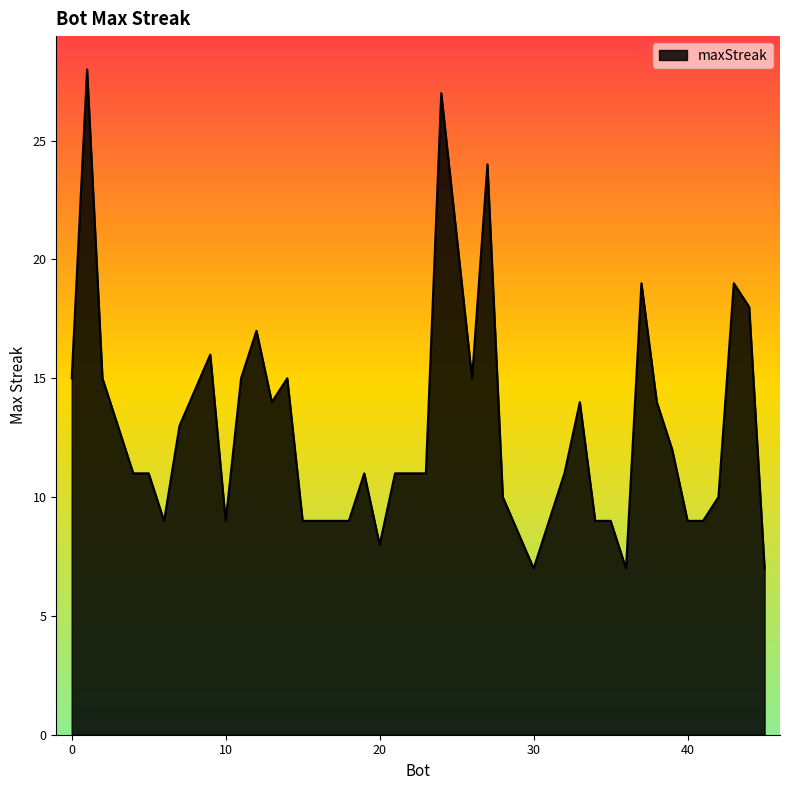

How many lines are shown in the chart?

1